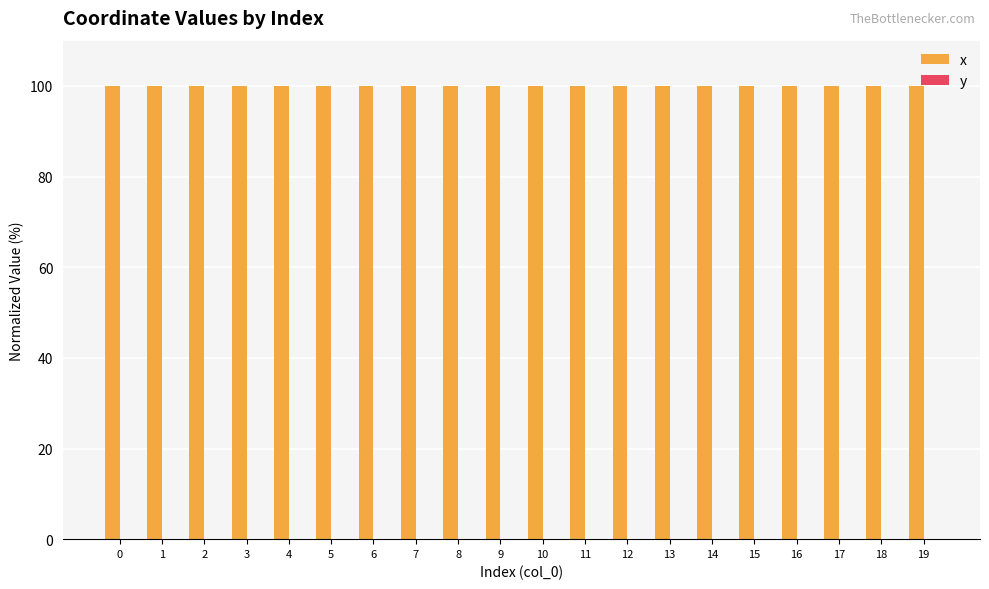

What is the highest value of the x series?

100.0